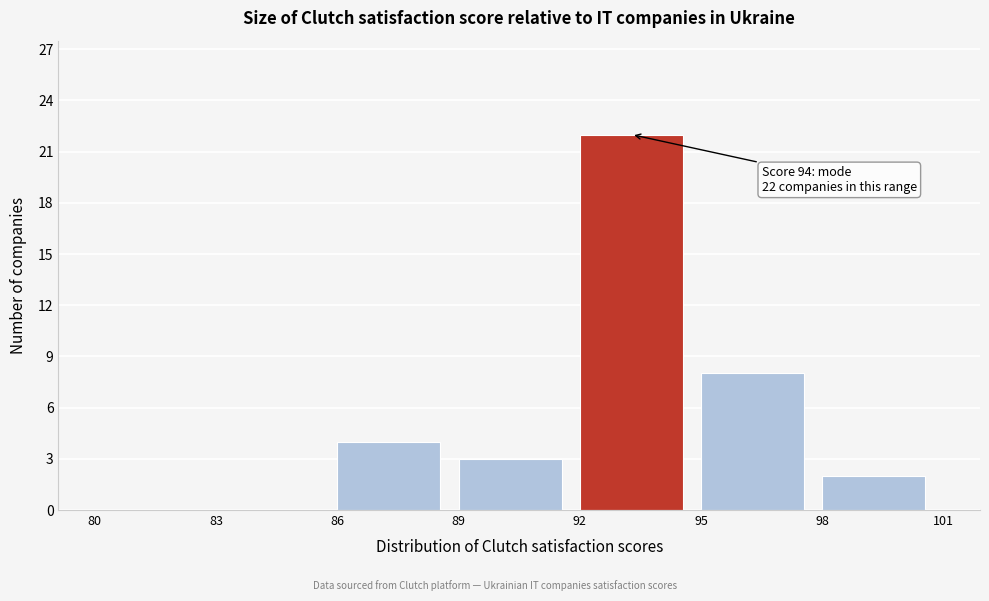

Which range on the x-axis has the tallest bar?

92 to 95